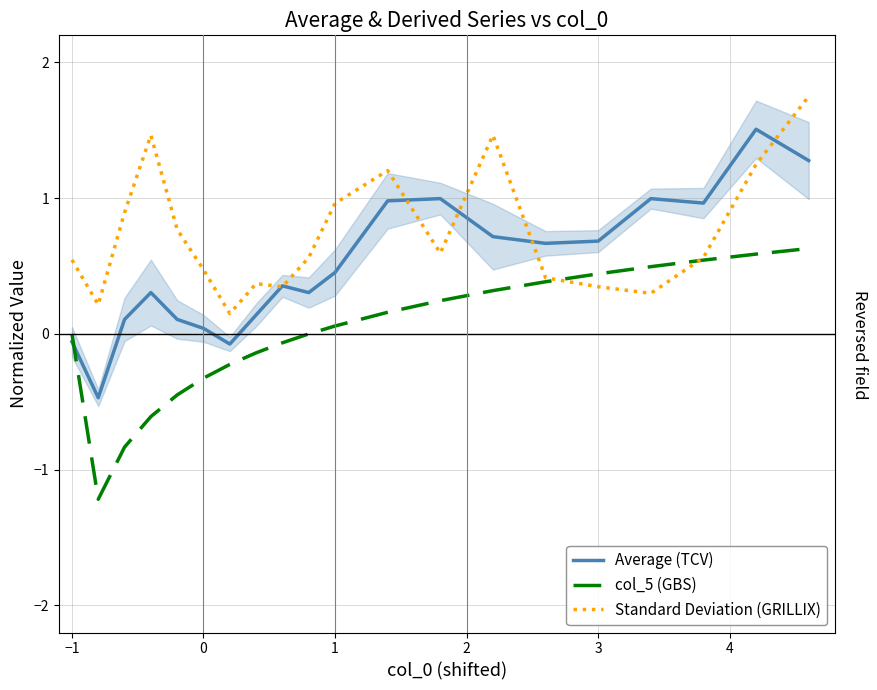

Is it true that col_5 (GBS) equals 0.7 at −1?

False